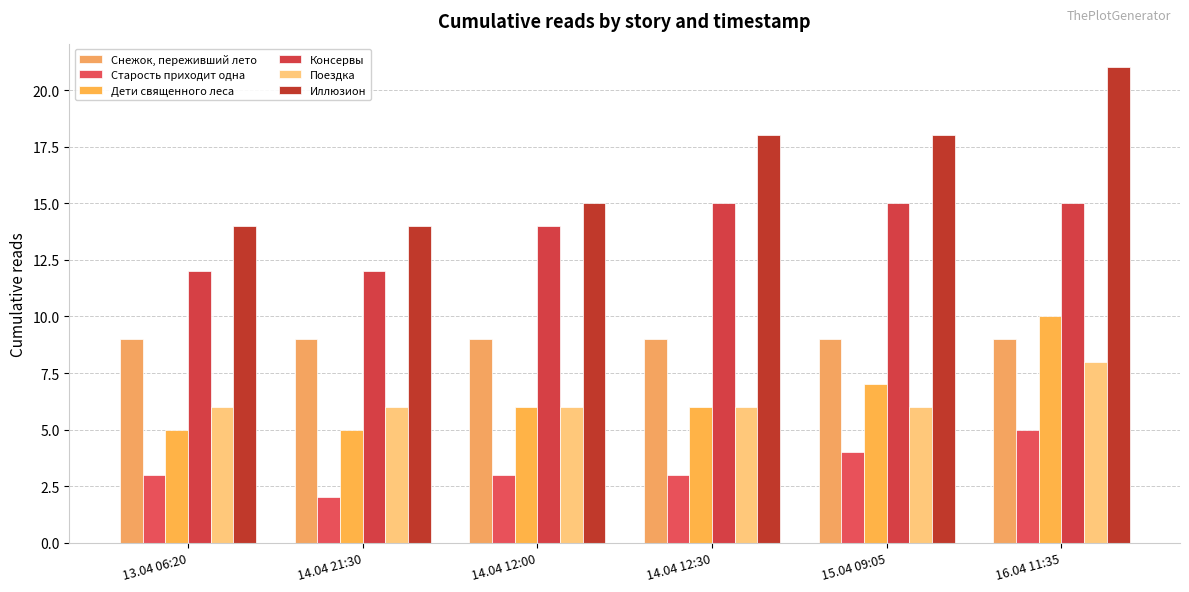

Reading left to right, what are all the values shown in this chart?

Снежок, переживший лето: 9	9	9	9	9	9
Старость приходит одна: 3	2	3	3	4	5
Дети священного леса: 5	5	6	6	7	10
Консервы: 12	12	14	15	15	15
Поездка: 6	6	6	6	6	8
Иллюзион: 14	14	15	18	18	21